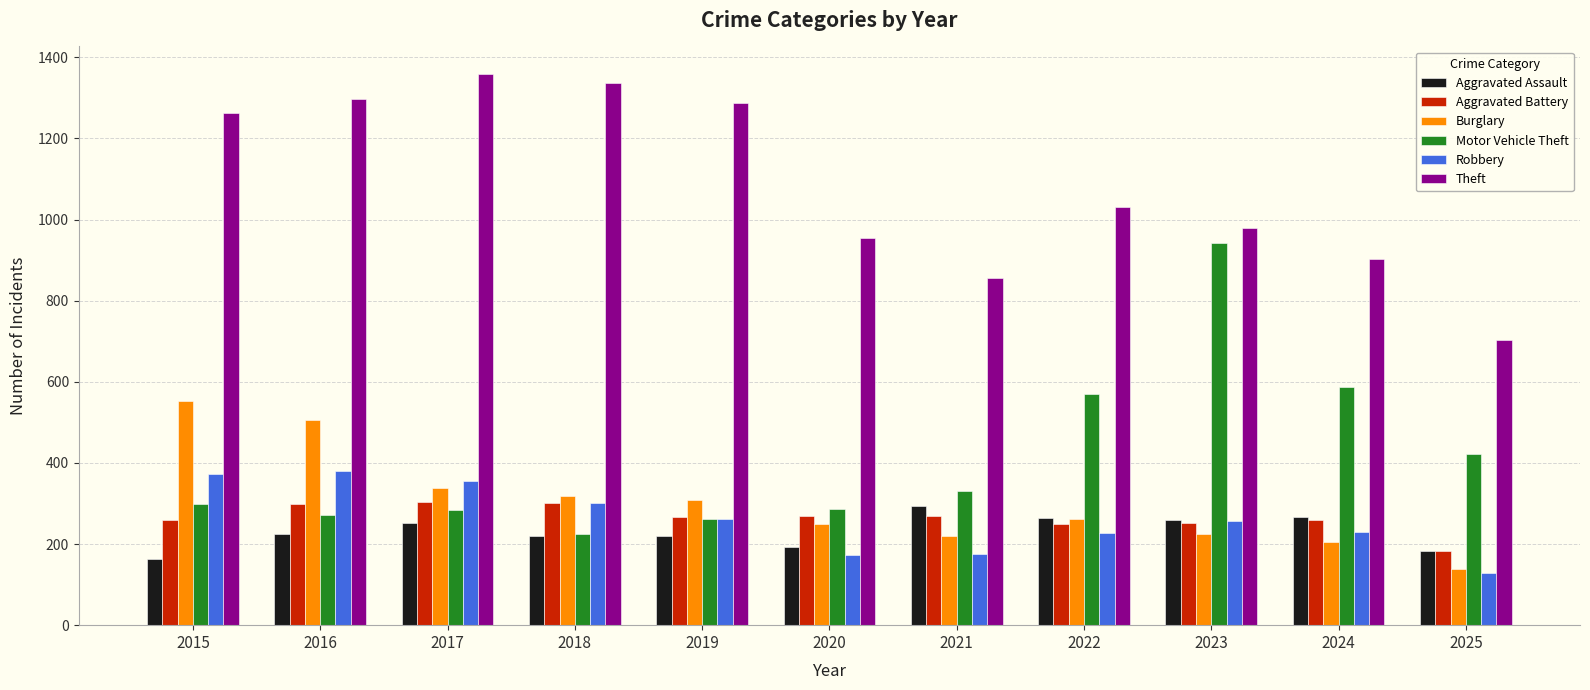

Is it true that Burglary equals 401 at 2020?

False